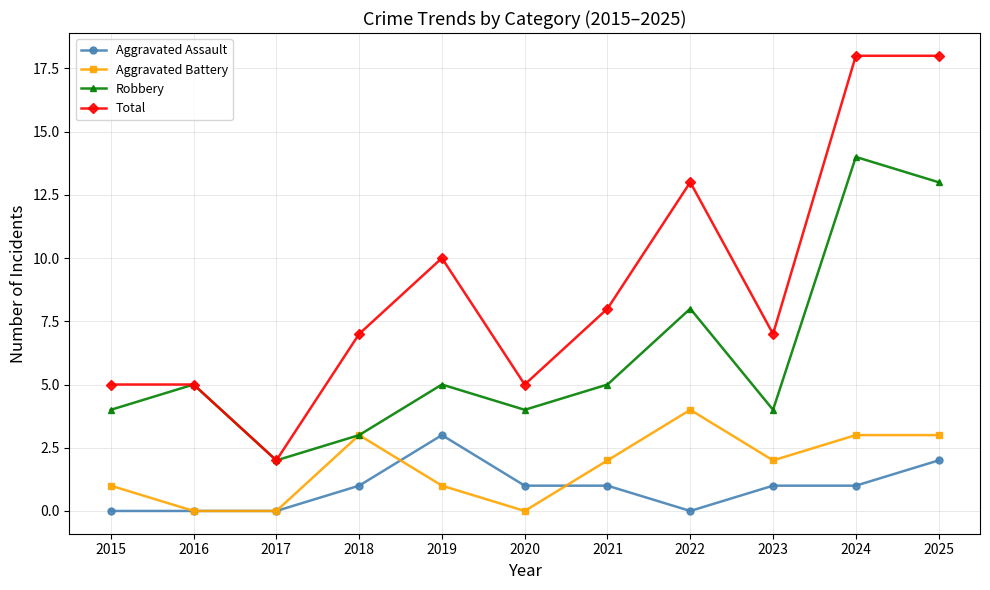

What is the value of the Aggravated Assault point at the 6th from the left?

1